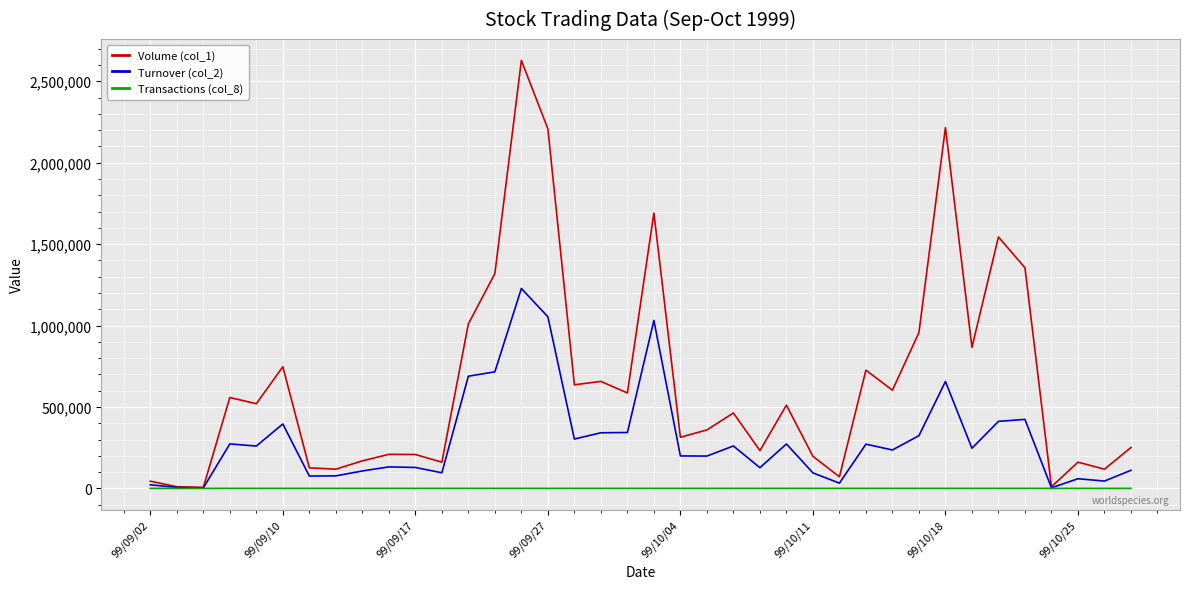

What is the sum of all Transactions (col_8) values?

714